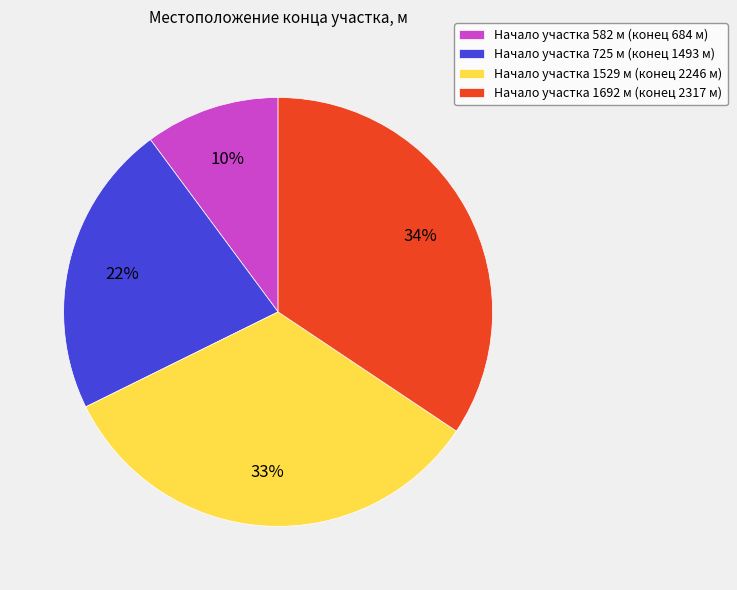

Approximately how many times larger is the value at Начало участка 582 м (конец 684 м) compared to Начало участка 1692 м (конец 2317 м)?

0.3